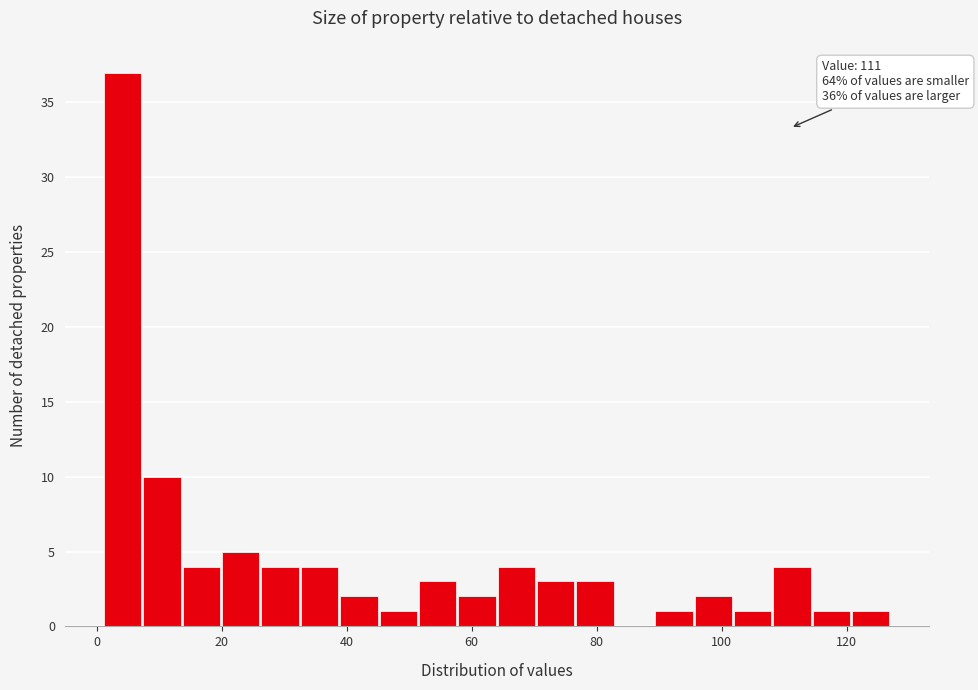

Around what value on the x-axis is the tallest bar? Give the approximate position of its centre, as read against the axis.

4